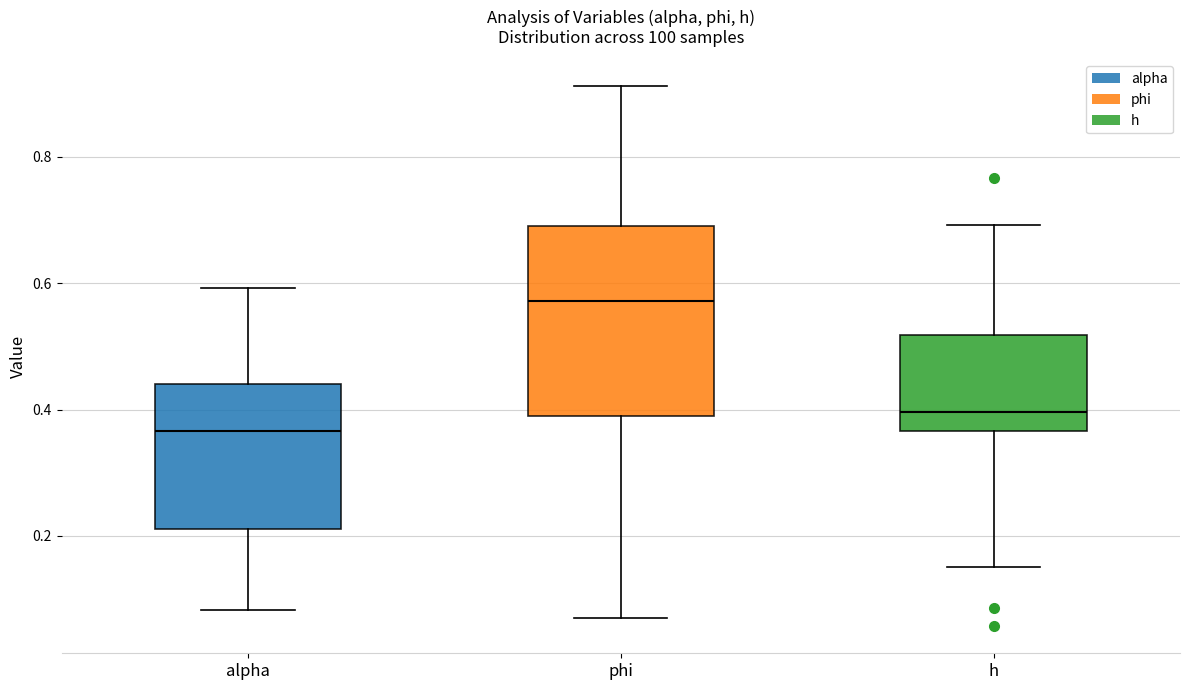

Where does the median line of the box for h sit on the y-axis? The values are not printed on the chart, so give them approximately, as read against the axis.

0.40